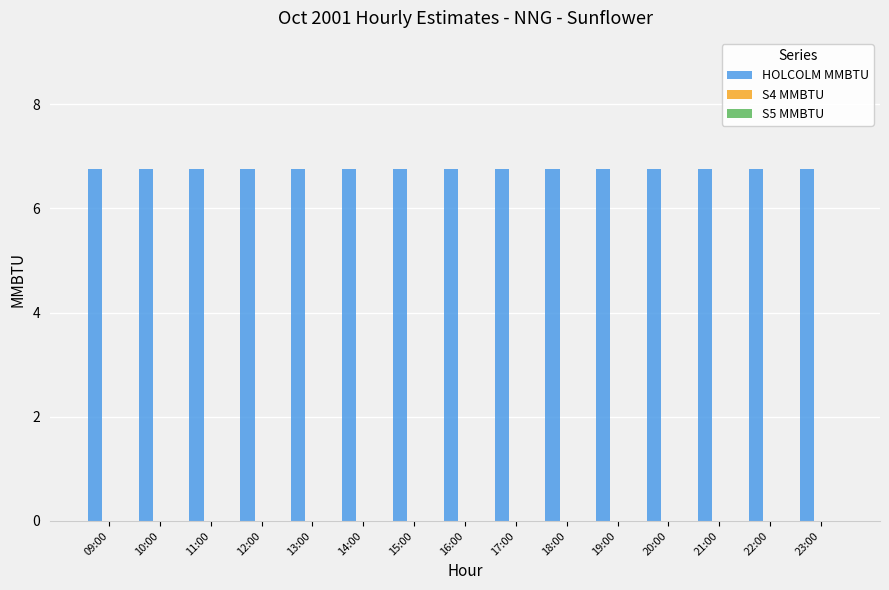

What is the label of the 2nd bar from the right?

22:00